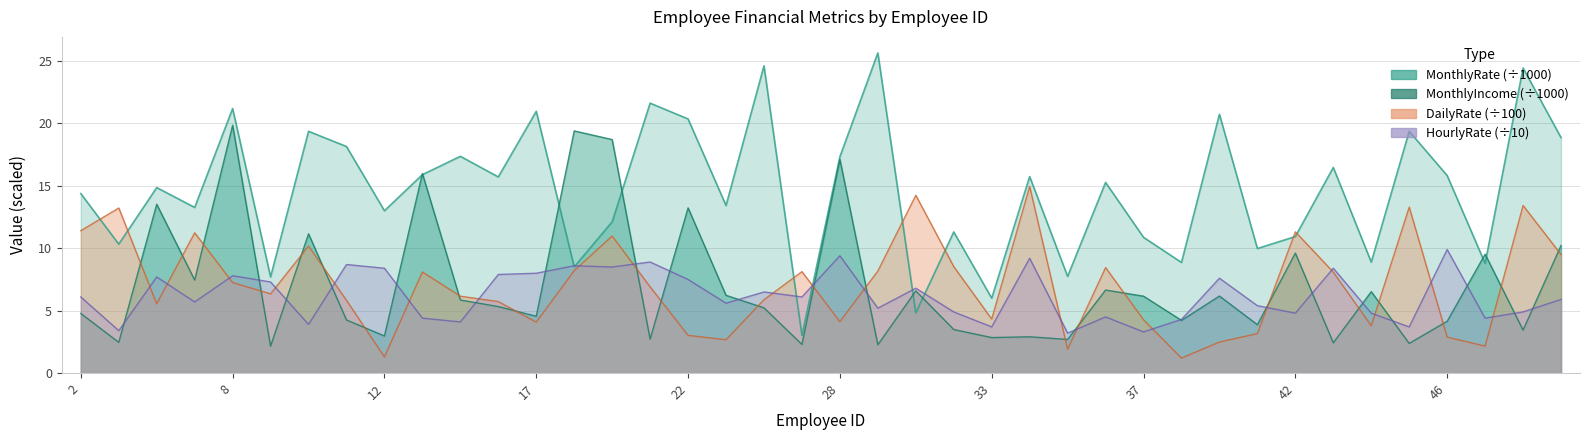

Reading left to right, extract all data points from this chart.

MonthlyRate: 2=14.4	3=10.3	4=14.9	7=13.3	8=21.2	9=7.7	10=19.4	11=18.2	12=13.0	14=15.9	15=17.4	16=15.7	17=21.0	18=8.5	20=12.1	21=21.6	22=20.4	23=13.4	24=24.6	25=3.0	28=17.3	29=25.7	31=4.8	32=11.3	33=6.0	34=15.7	35=7.7	36=15.3	37=10.9	39=8.9	40=20.7	41=10.0	42=10.9	43=16.5	44=8.9	45=19.4	46=15.8	49=8.8	50=24.4	51=18.9
MonthlyIncome: 2=4.8	3=2.5	4=13.5	7=7.5	8=19.9	9=2.2	10=11.2	11=4.3	12=3.0	14=16.0	15=5.9	16=5.3	17=4.6	18=19.4	20=18.7	21=2.7	22=13.2	23=6.2	24=5.2	25=2.3	28=17.1	29=2.3	31=6.6	32=3.5	33=2.8	34=2.9	35=2.7	36=6.7	37=6.2	39=4.2	40=6.2	41=3.9	42=9.6	43=2.4	44=6.5	45=2.4	46=4.2	49=9.5	50=3.4	51=10.2
DailyRate: 2=11.4	3=13.2	4=5.5	7=11.2	8=7.2	9=6.3	10=10.2	11=5.8	12=1.3	14=8.1	15=6.2	16=5.7	17=4.1	18=8.2	20=11.0	21=6.9	22=3.0	23=2.7	24=5.9	25=8.1	28=4.1	29=8.2	31=14.2	32=8.5	33=4.3	34=15.0	35=1.9	36=8.4	37=4.3	39=1.2	40=2.5	41=3.2	42=11.3	43=8.1	44=3.8	45=13.3	46=2.9	49=2.2	50=13.4	51=9.5
HourlyRate: 2=6.1	3=3.4	4=7.7	7=5.7	8=7.8	9=7.3	10=3.9	11=8.7	12=8.4	14=4.4	15=4.1	16=7.9	17=8.0	18=8.6	20=8.5	21=8.9	22=7.5	23=5.6	24=6.5	25=6.1	28=9.4	29=5.2	31=6.8	32=4.9	33=3.7	34=9.2	35=3.2	36=4.5	37=3.3	39=4.3	40=7.6	41=5.4	42=4.8	43=8.4	44=4.8	45=3.7	46=9.9	49=4.4	50=4.9	51=5.9